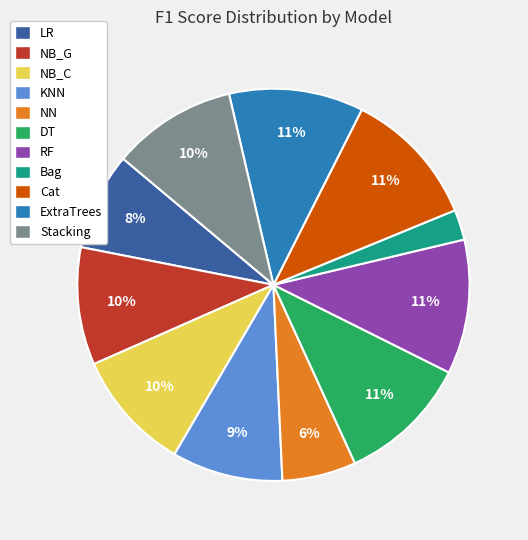

Is NN the majority of the pie?

No